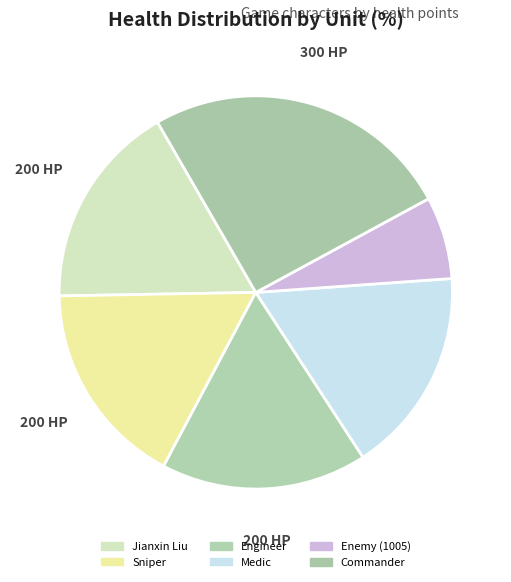

The Enemy (1005) slice represents 14% of the pie. True or false?

False